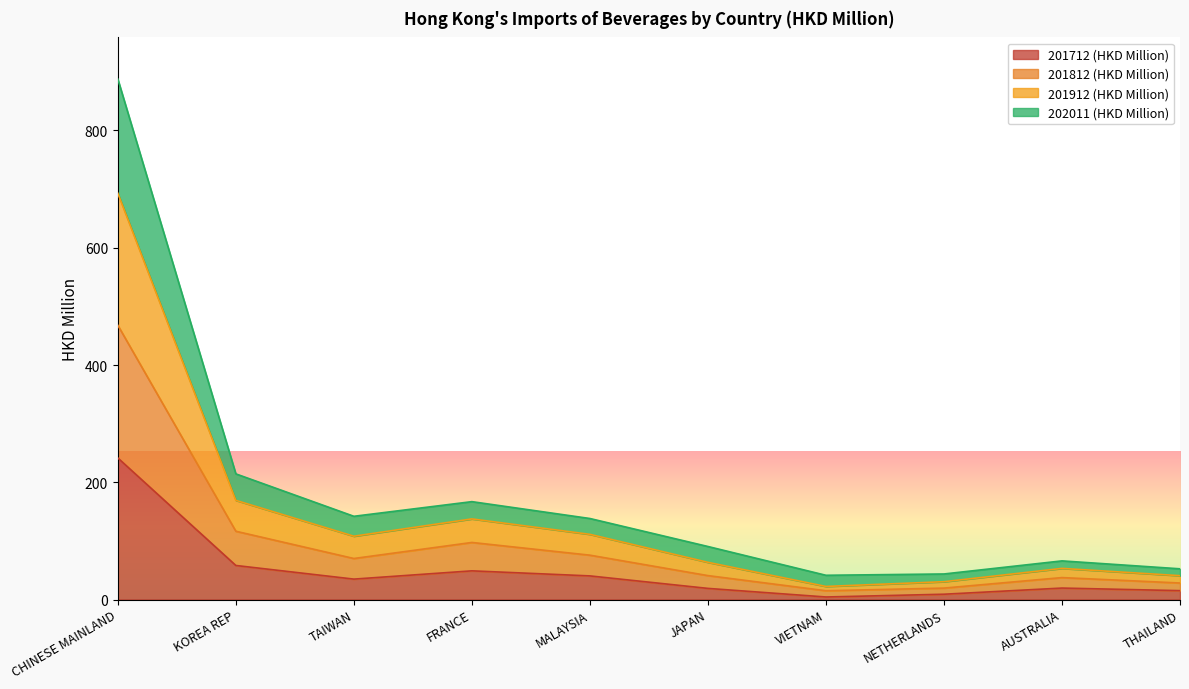

What is the sum of all 201812 (HKD Million) values?

968.0